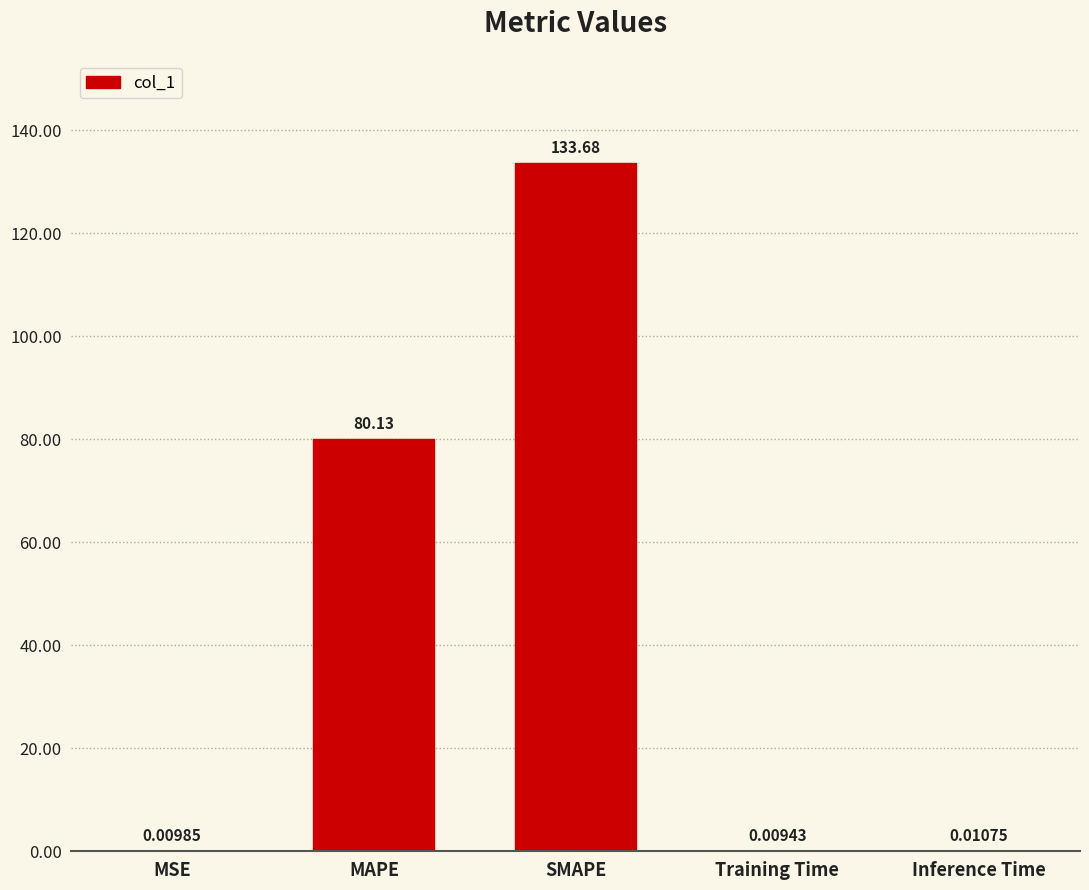

Count the number of categories in the chart.

5